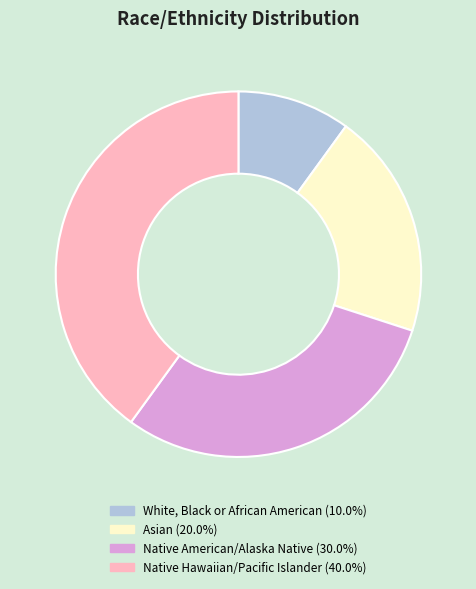

True or false: Asian accounts for 13% of the total.

False